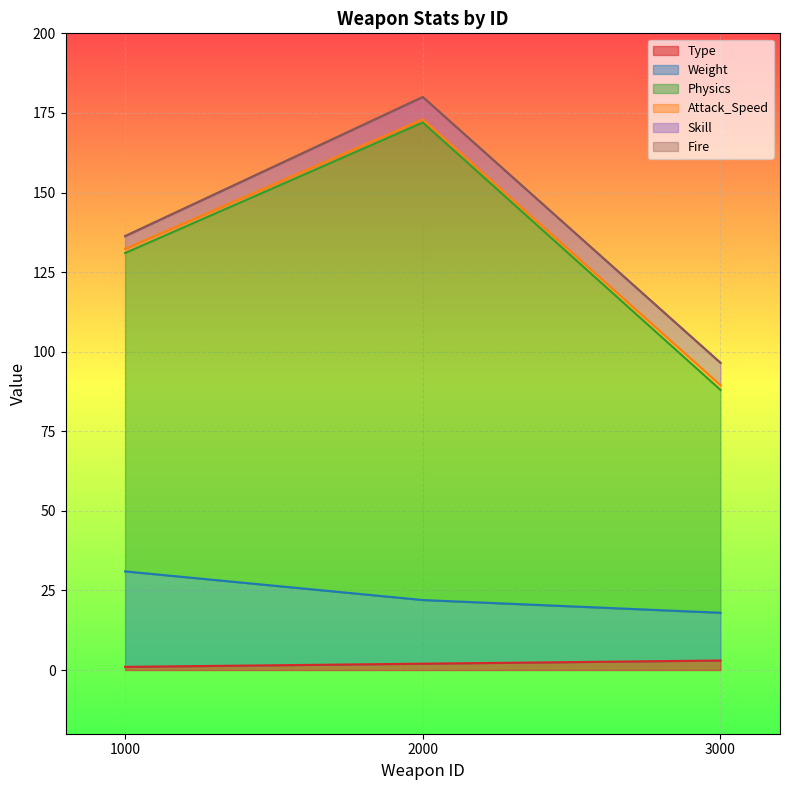

Is it true that Attack_Speed equals 145.4 at 3000?

False